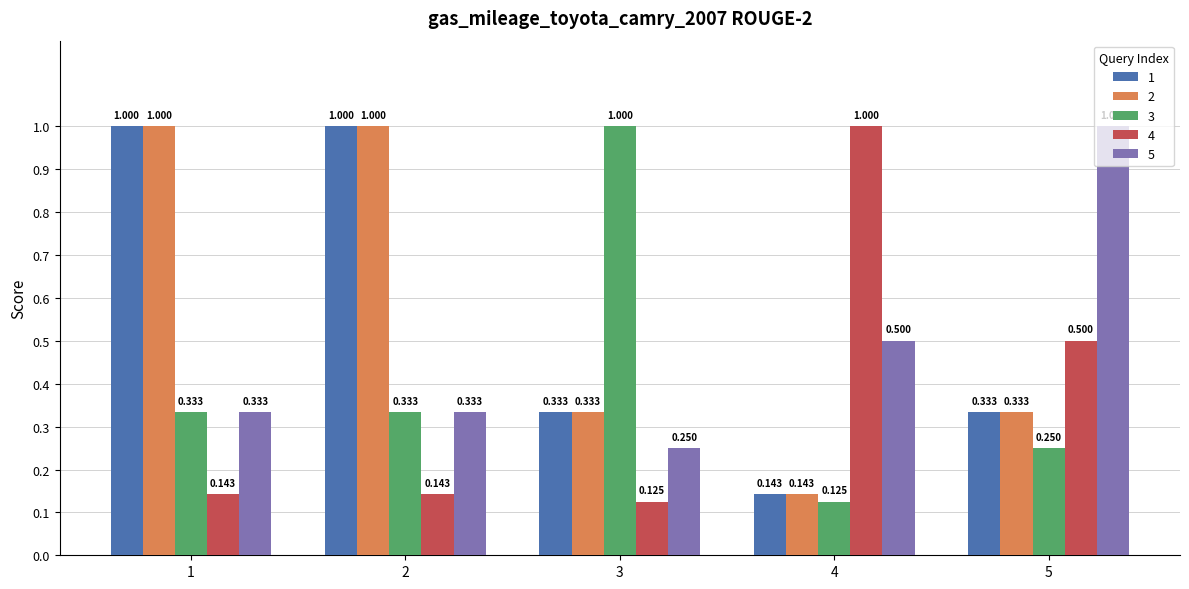

Is the value of 5 at 3 greater than the value of 2 at 1?

No